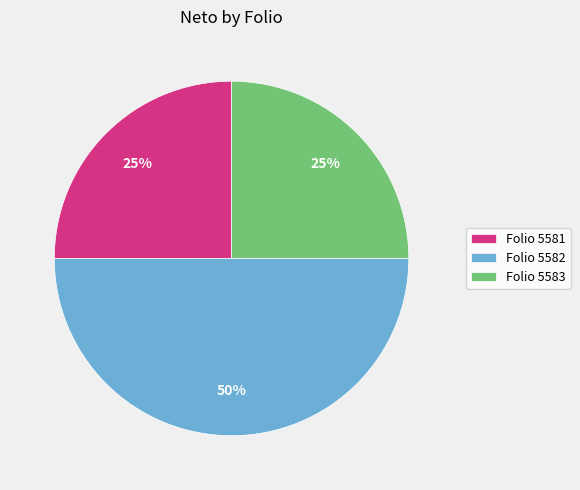

To the nearest percent, what is the combined percentage of Folio 5581 and Folio 5583?

50%